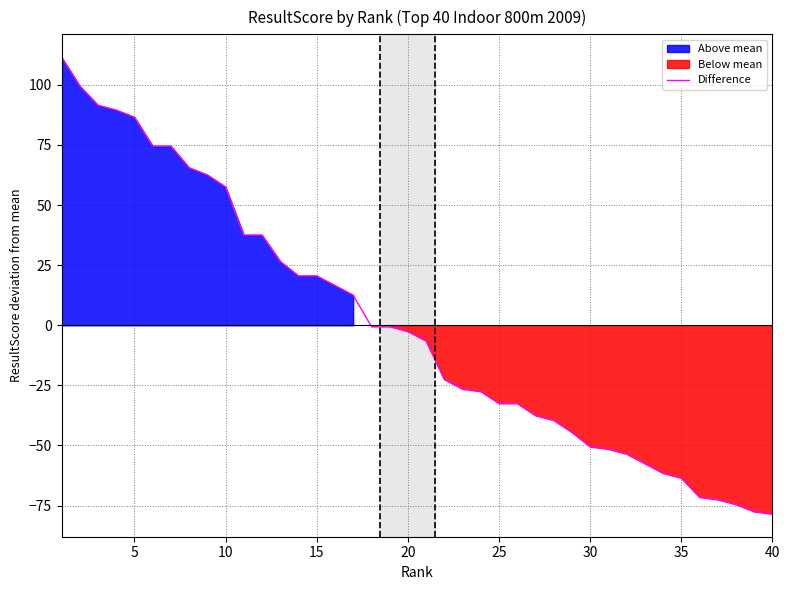

How many values are above zero?

17